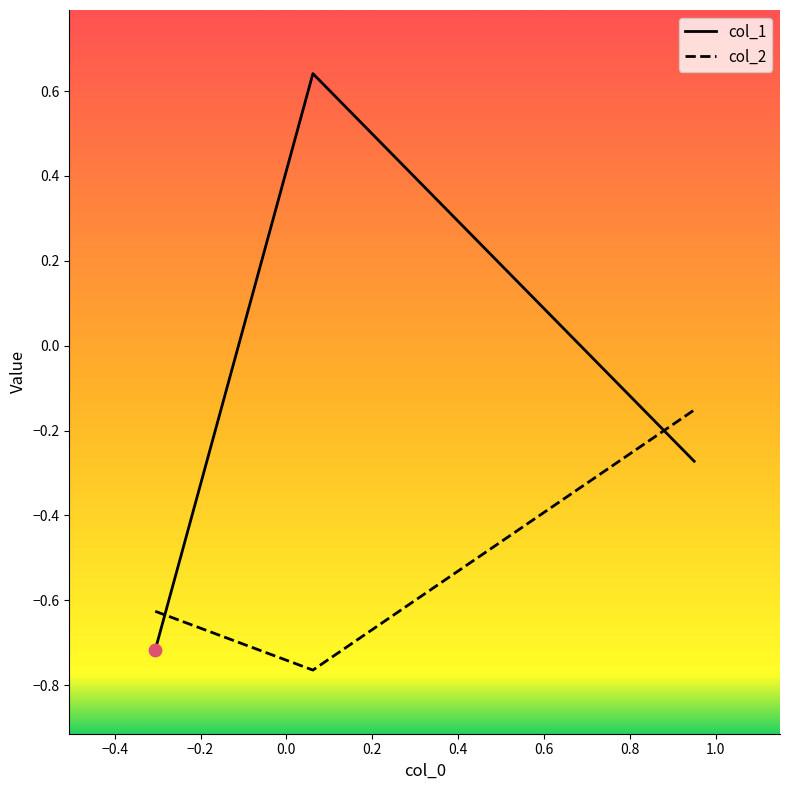

Which series has the widest spread of values?

col_1